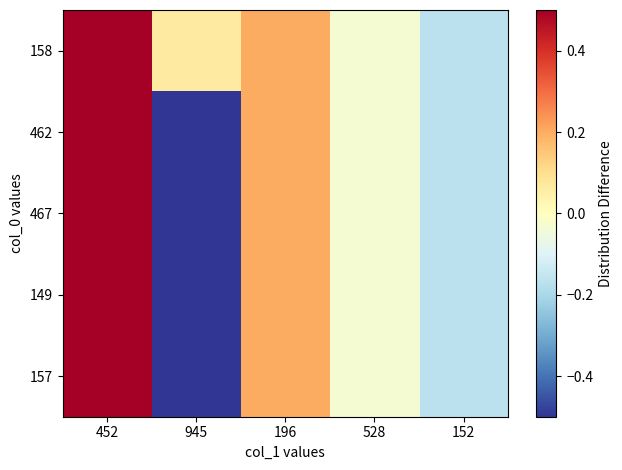

At 152, list the series in order from largest to smallest.

158, 462, 467, 149, 157